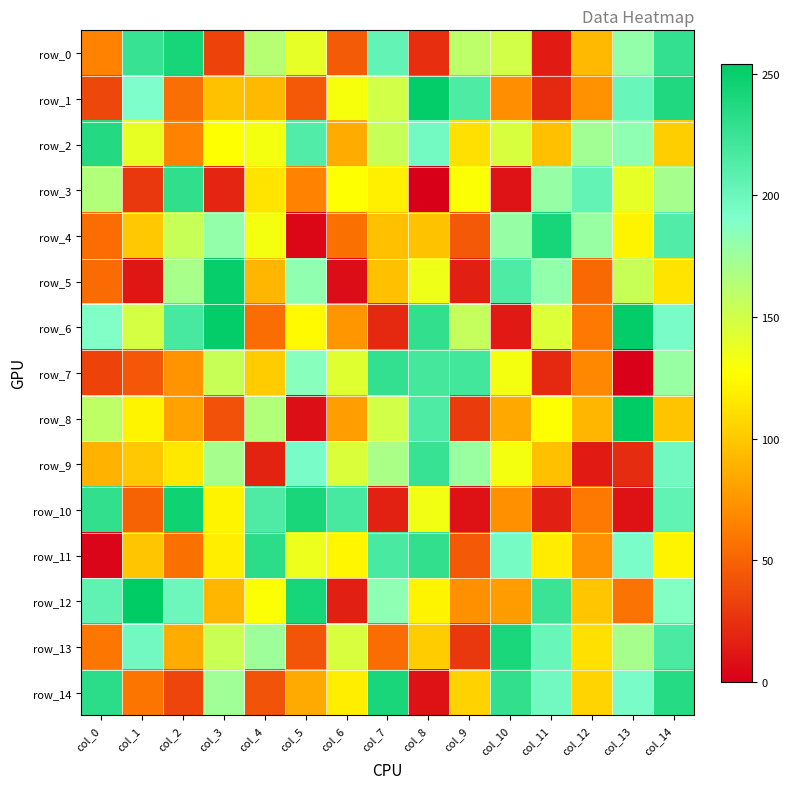

Read the row_14 value at col_4, to the nearest 5.

40